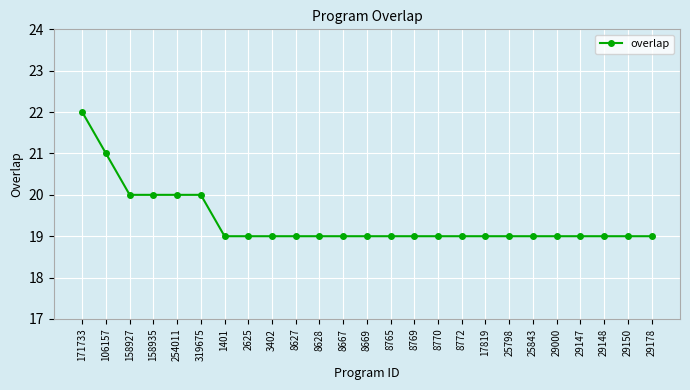

The value at 8628 is 30. True or false?

False